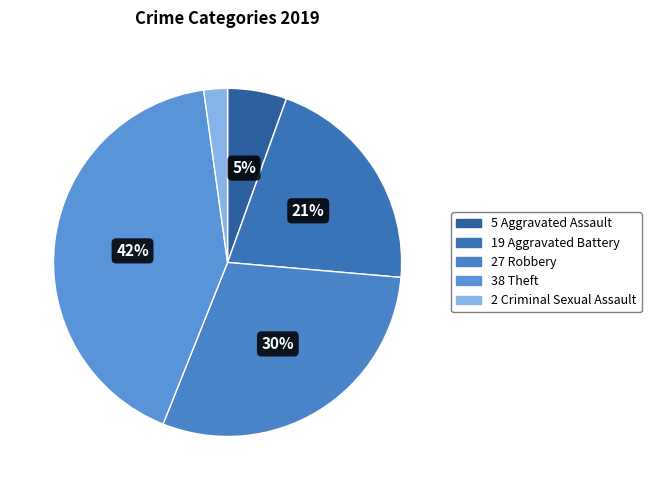

How many segments does this pie chart have?

5